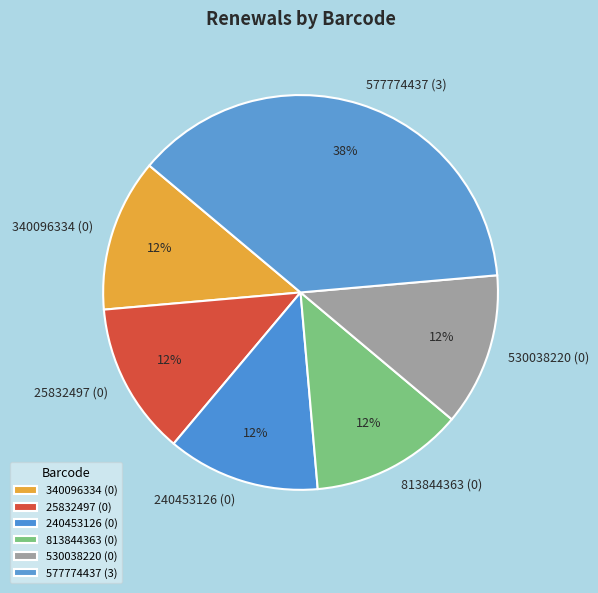

What is the largest slice in the pie chart?

577774437